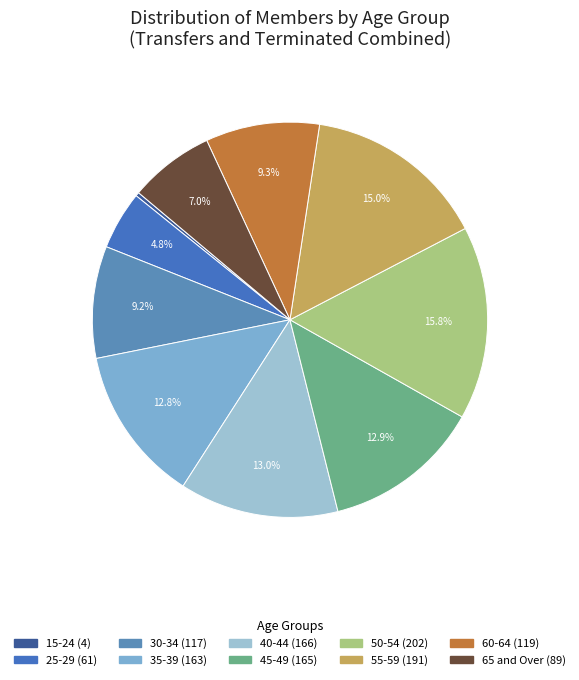

To the nearest percent, what is the combined percentage of 30-34 and 15-24?

9%